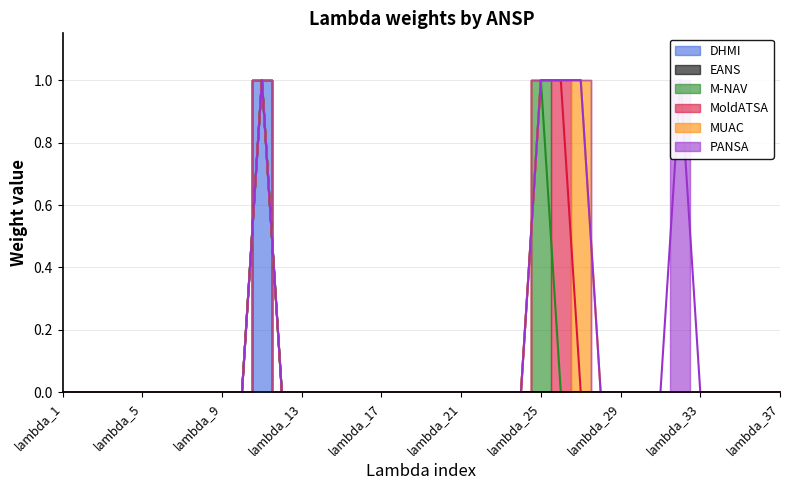

Between lambda_7 and lambda_11, which is larger?

lambda_11